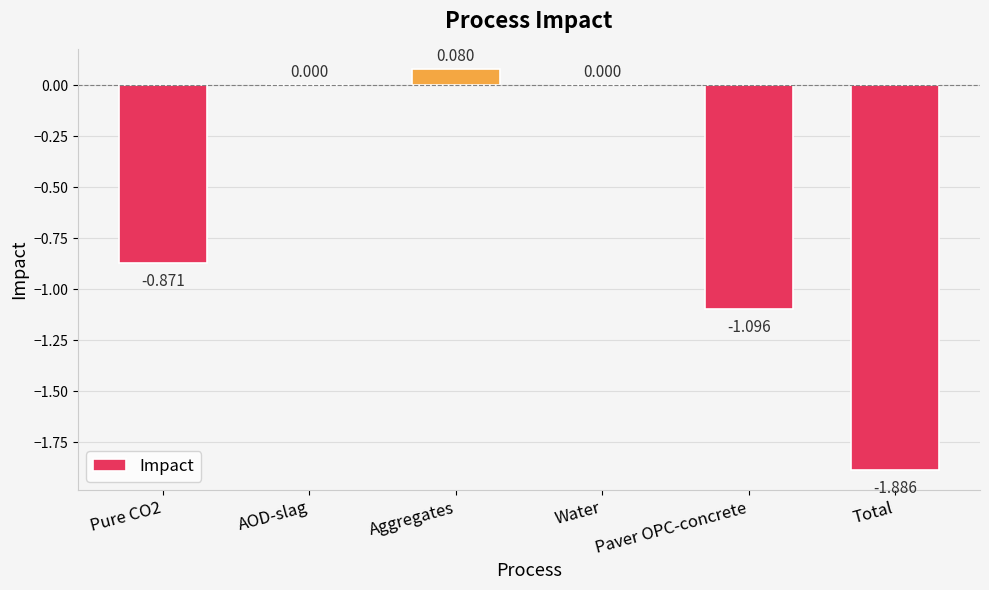

Between Pure CO2 and AOD-slag, which is larger?

AOD-slag